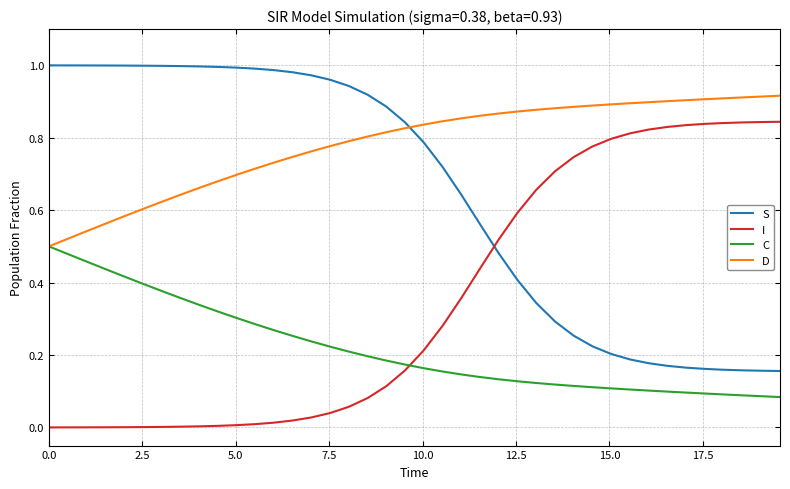

True or false: I and D cross at least once.

False